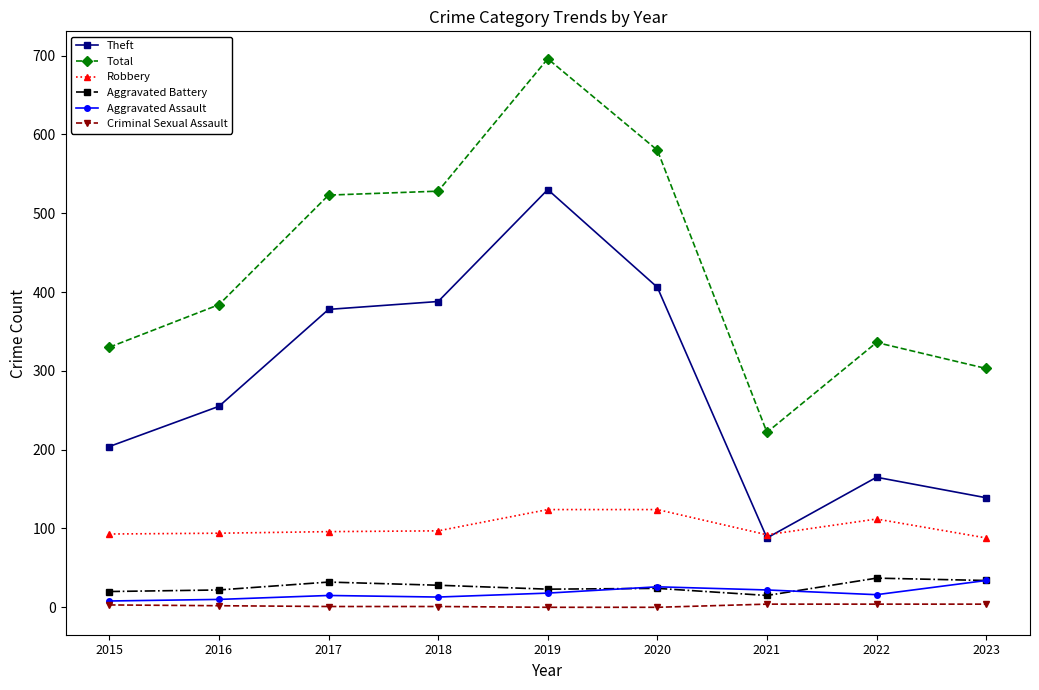

What is the lowest value of the Aggravated Assault series?

8